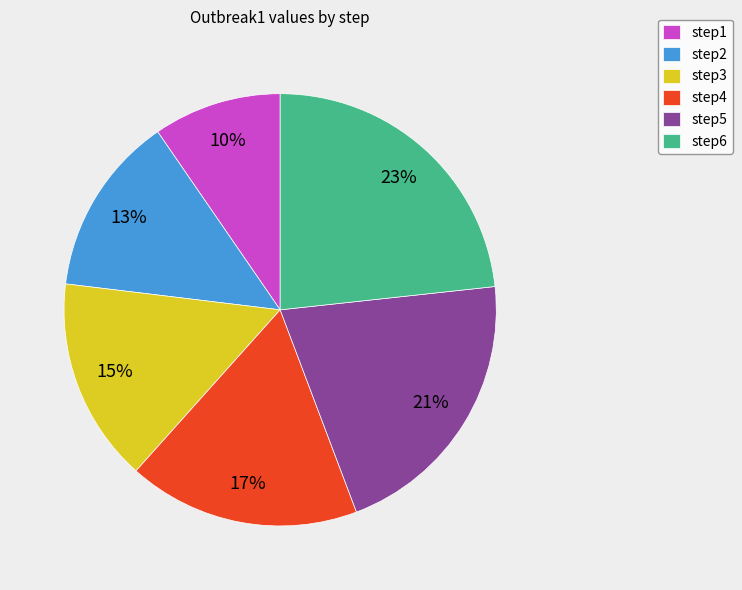

What is the ratio of the value at step2 to the value at step4?

0.8